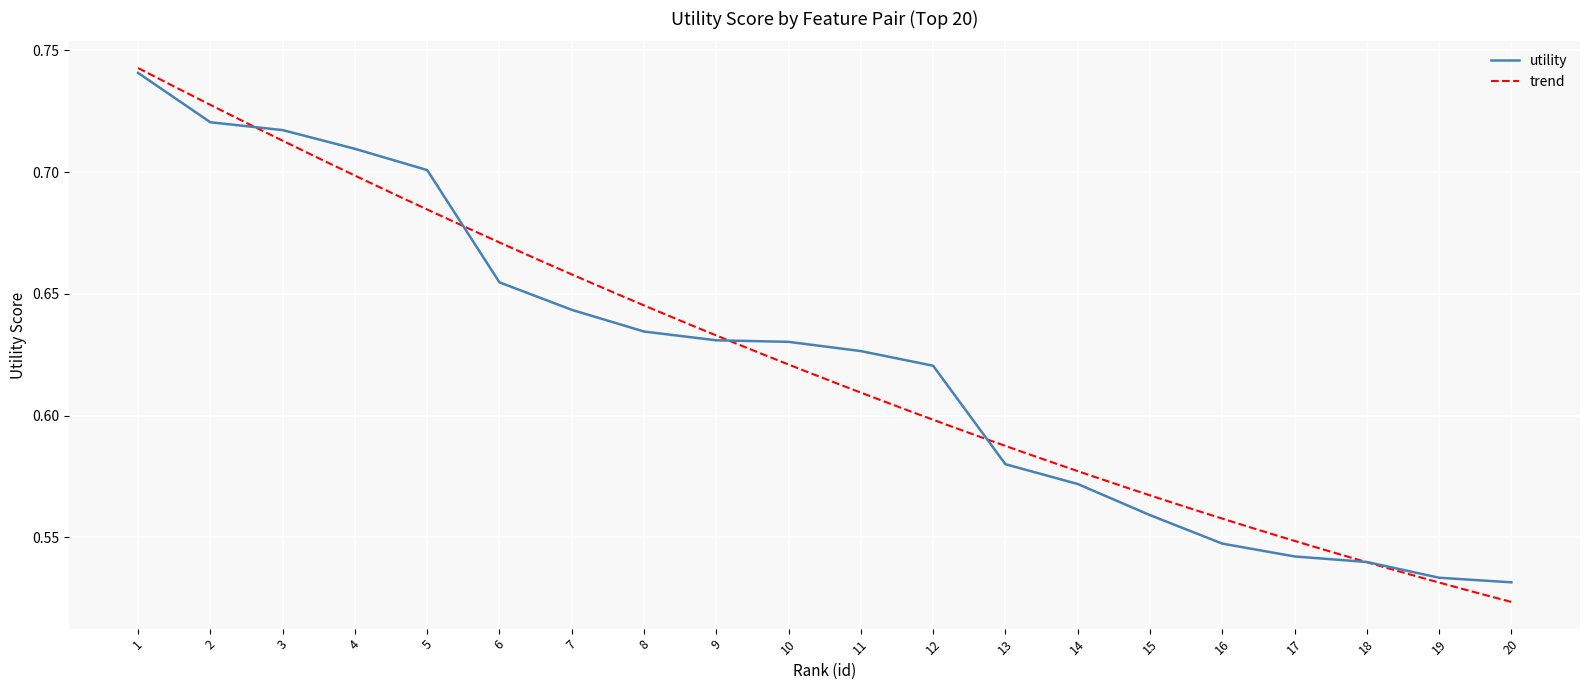

Count the values in the range 0 to 1.

20